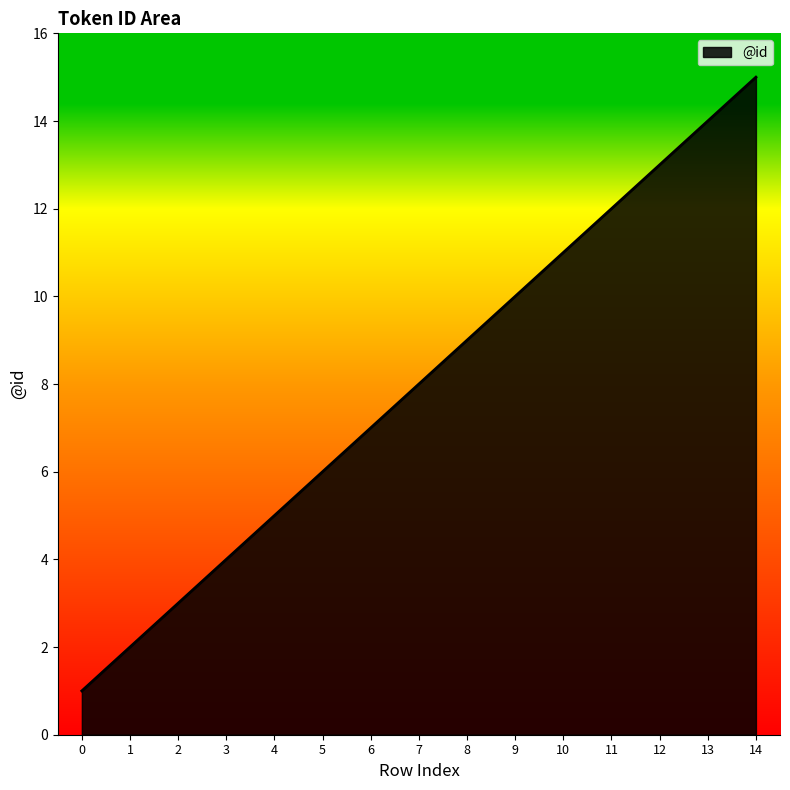

Which category has the highest value across all series?

14